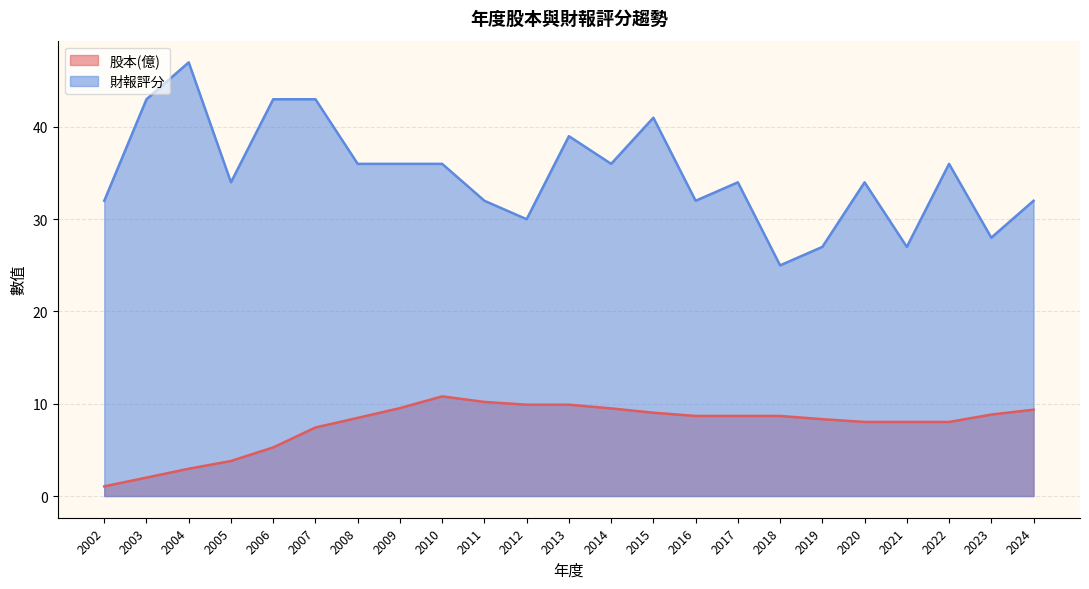

What is the difference between the highest and lowest values at 2018?

16.3